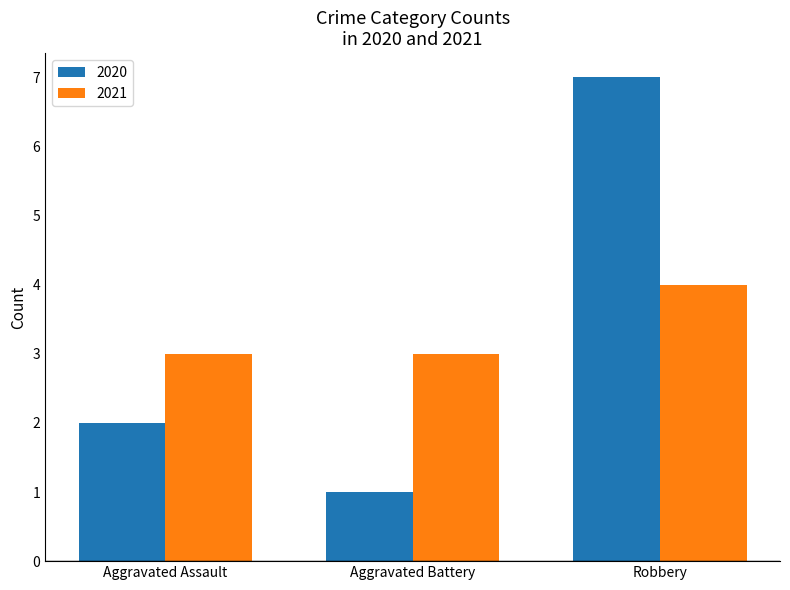

What are all the series names shown in the legend?

2020, 2021